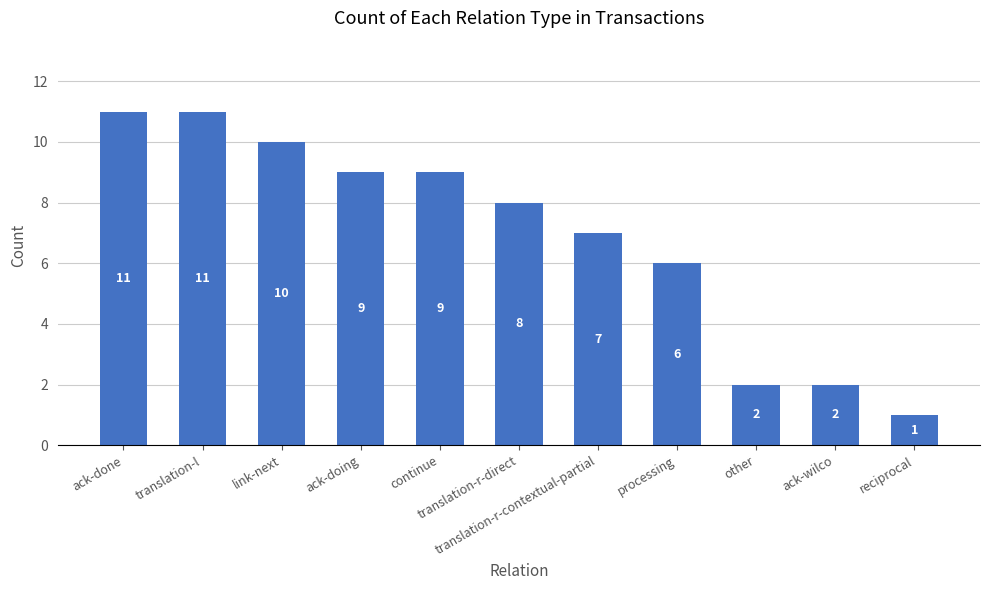

What is the difference between the values at link-next and processing?

4